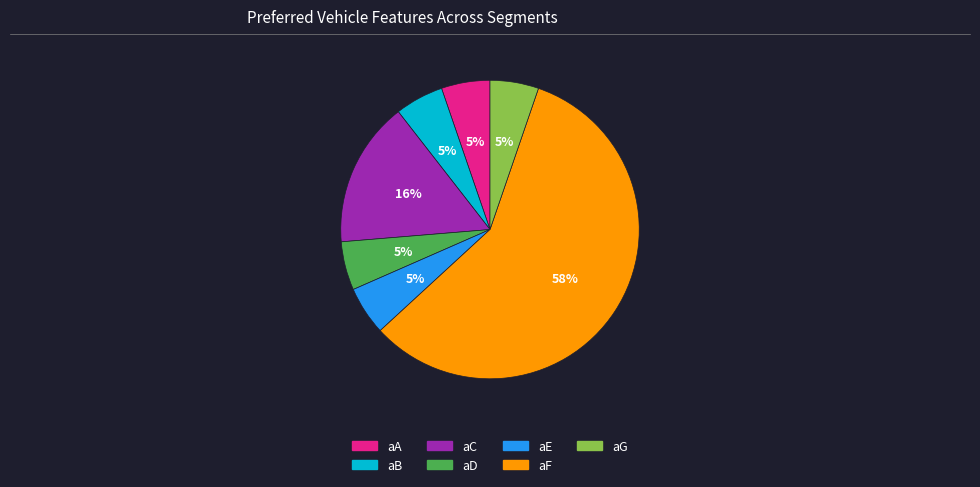

Is the sum of aD and aG greater than half?

No